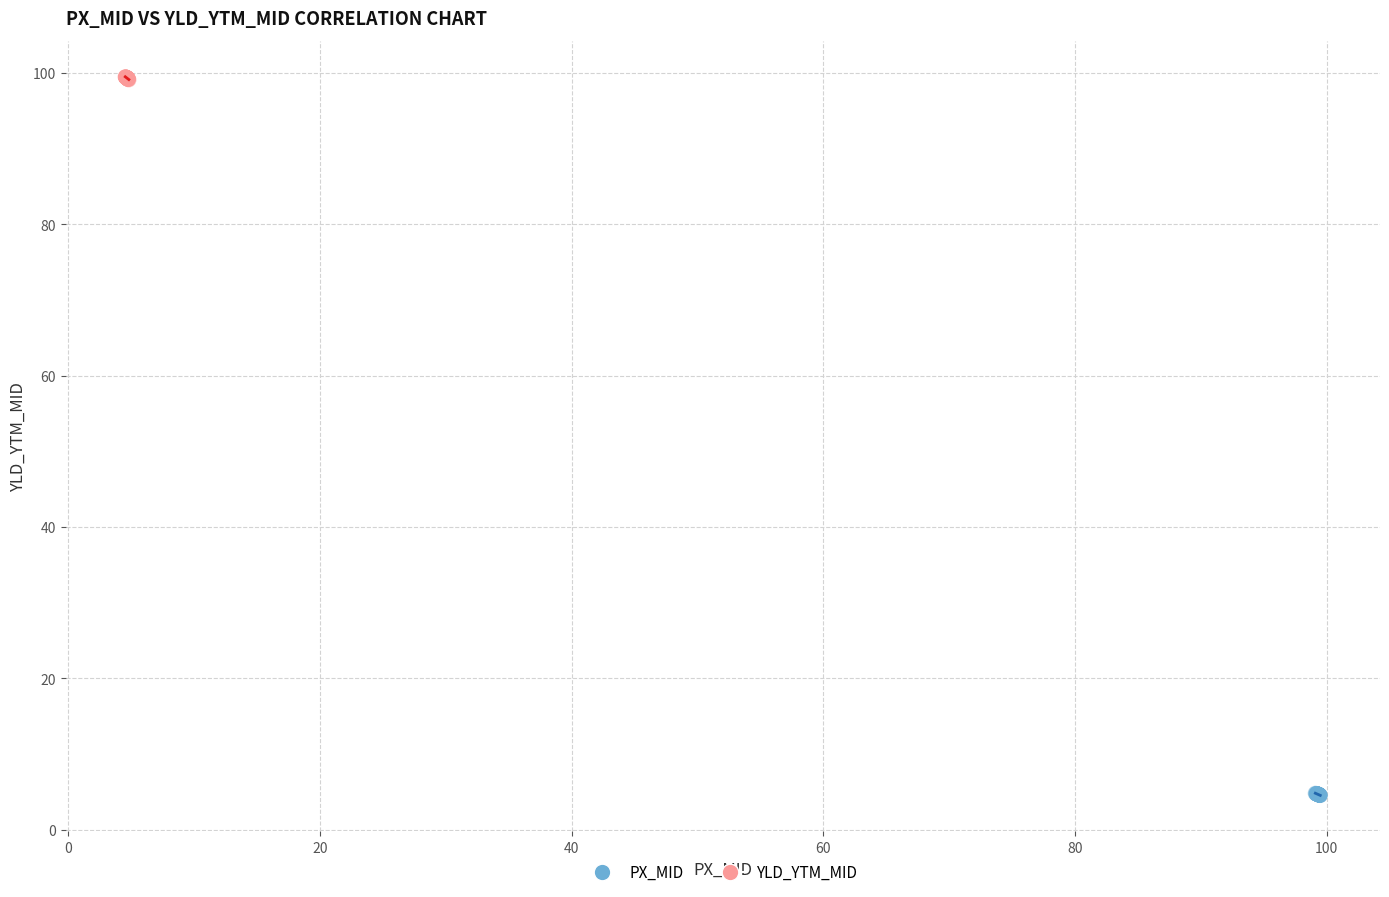

Which series contains the lowest Y value?

PX_MID